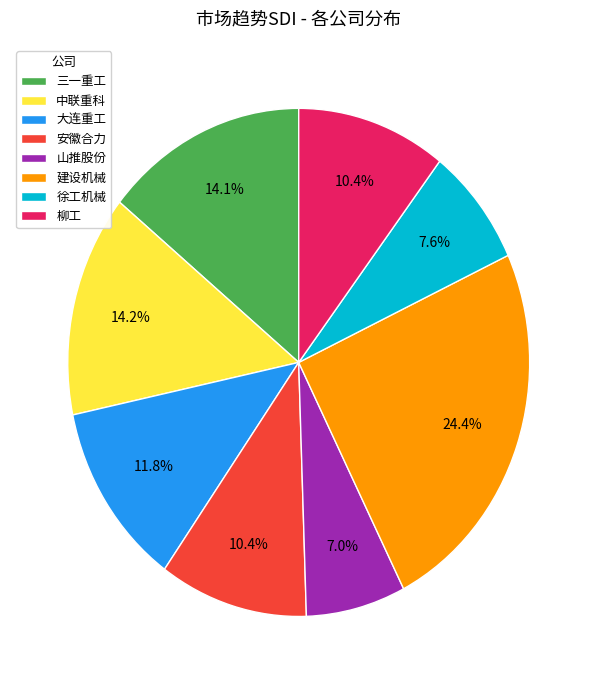

Combined, what portion of the pie is 大连重工 and 中联重科?

26.0%